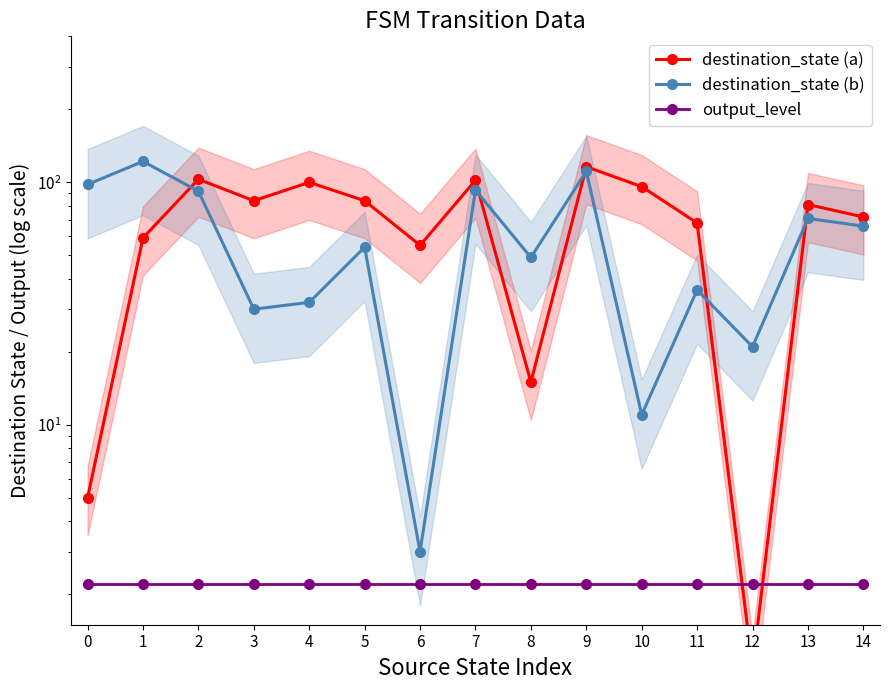

What is the value of the destination_state (a) point at the 5th from the left?

100.0